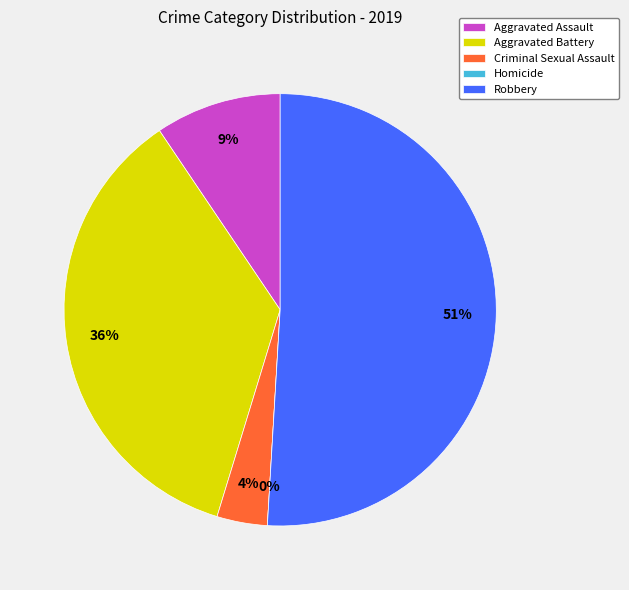

True or false: Homicide accounts for 12% of the total.

False